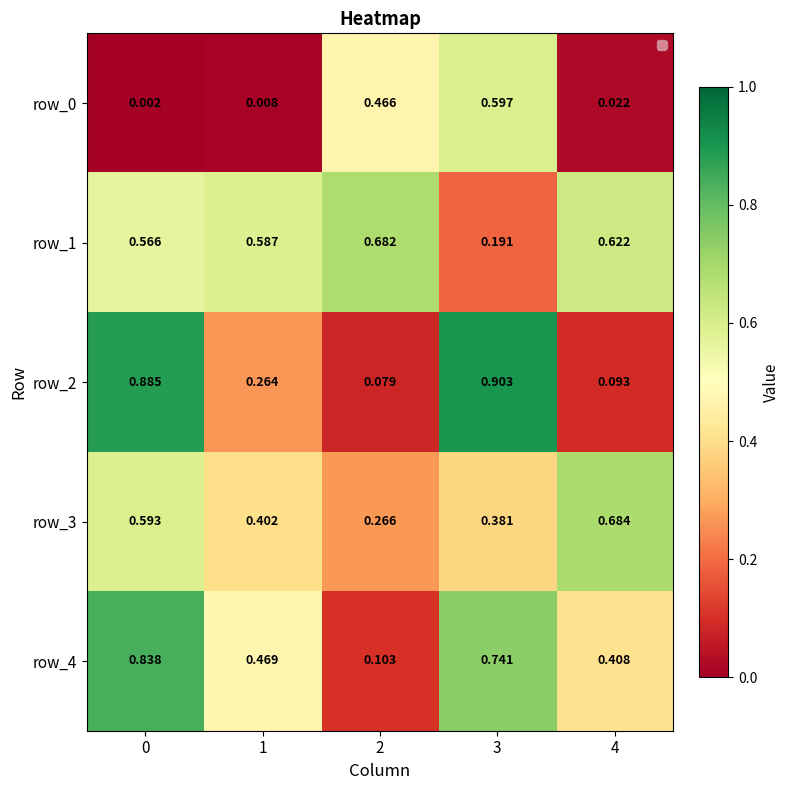

Is the value of row_4 at 3 greater than the value of row_1 at 1?

Yes